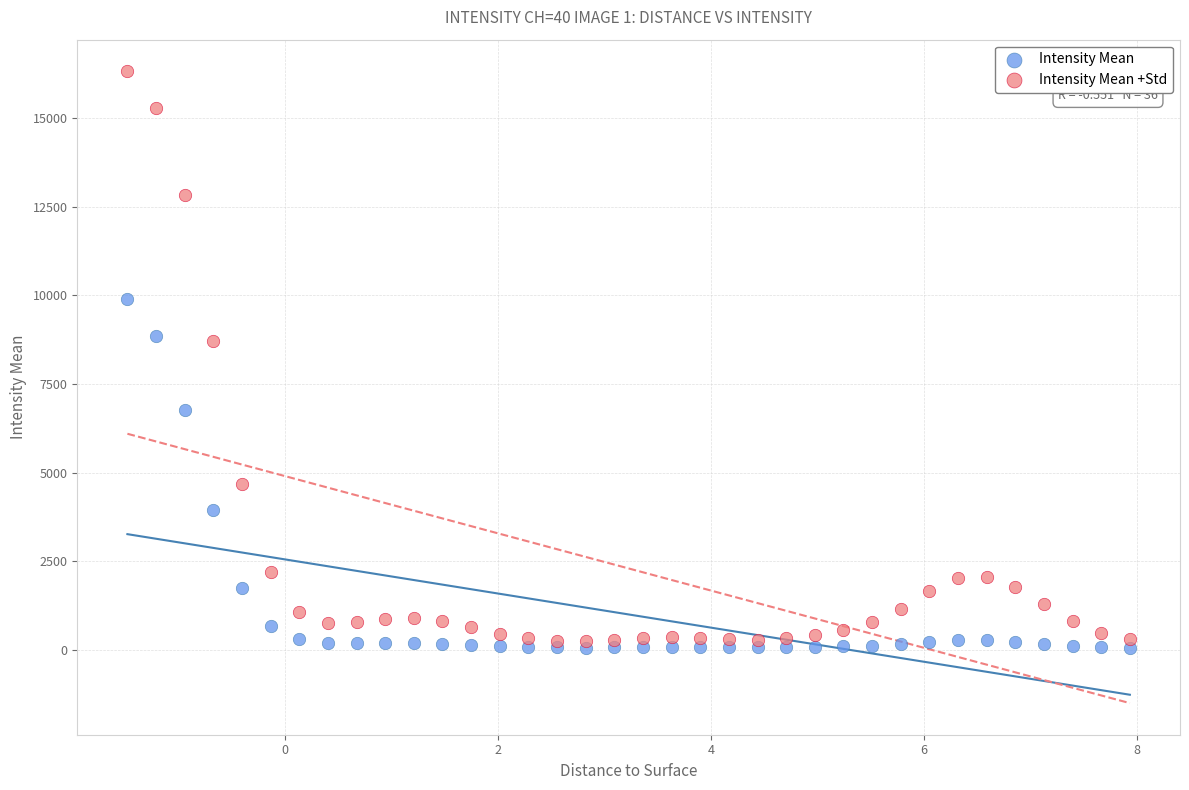

In the Intensity Mean series, what Y value is closest to 4971?

3939.8